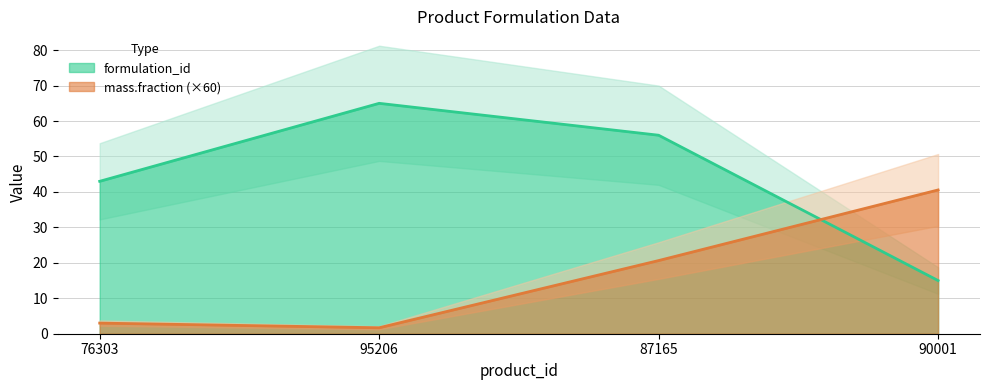

Is the value of formulation_id at 90001 greater than the value of mass.fraction at 95206?

Yes